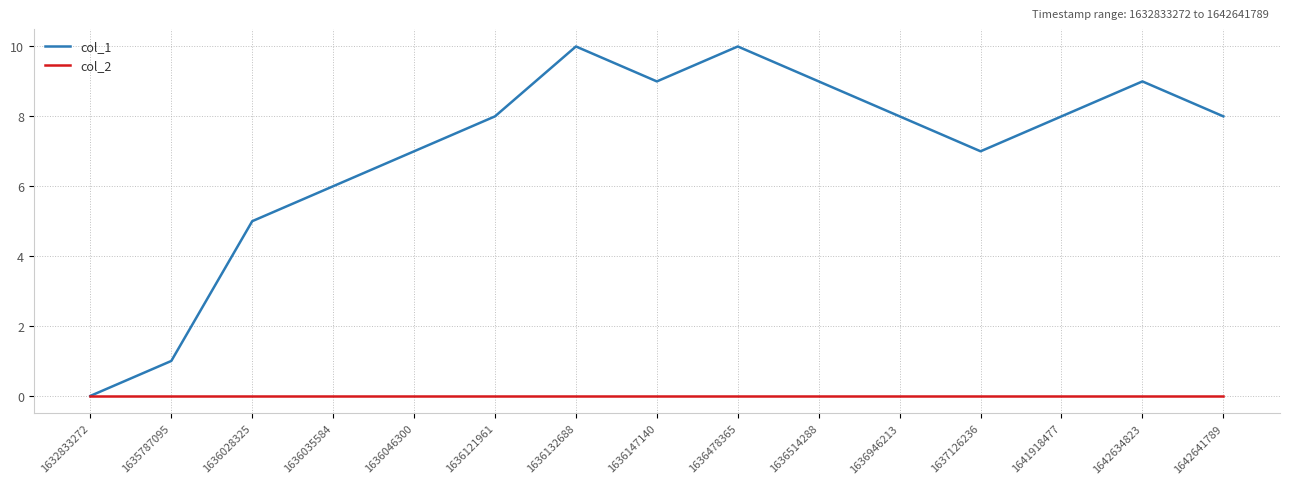

Rank the series by their maximum value, from highest to lowest.

col_1, col_2